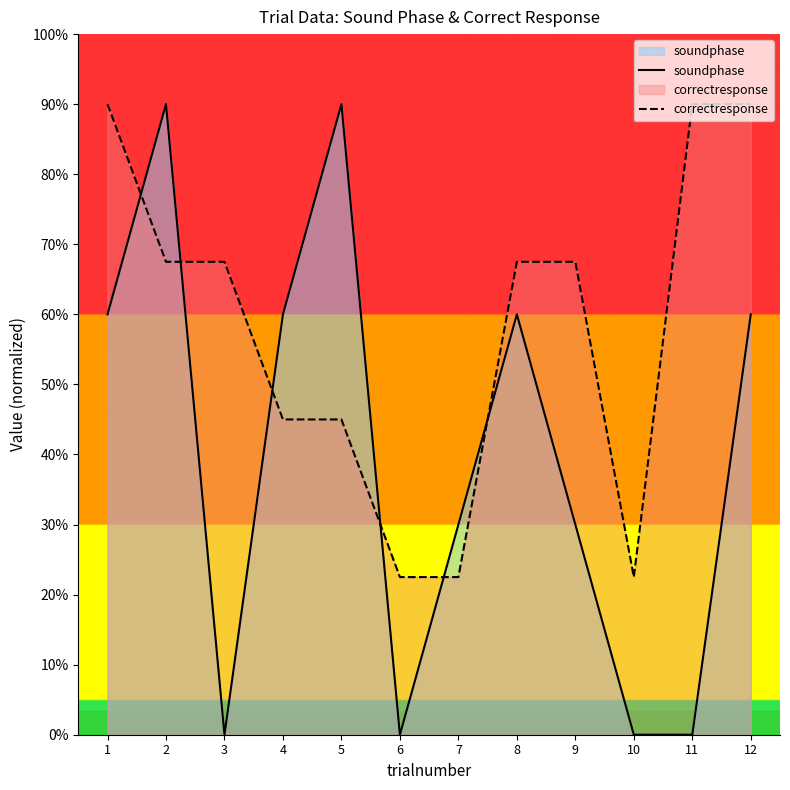

How many interior local valleys does the soundphase series have?

2